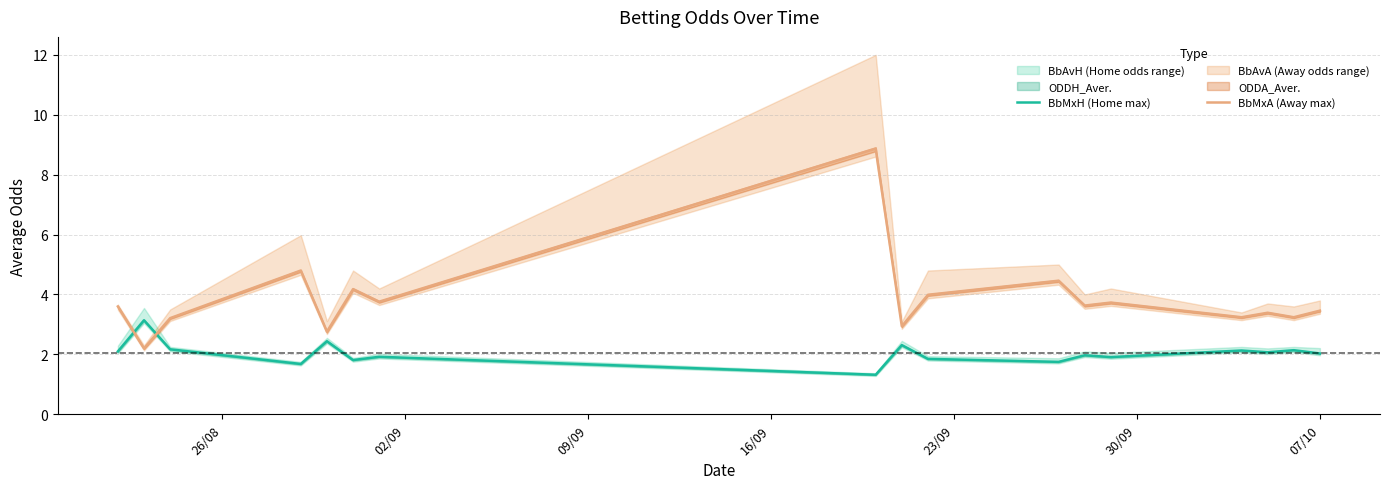

What is the minimum value for BbMxA (Away max)?

2.2